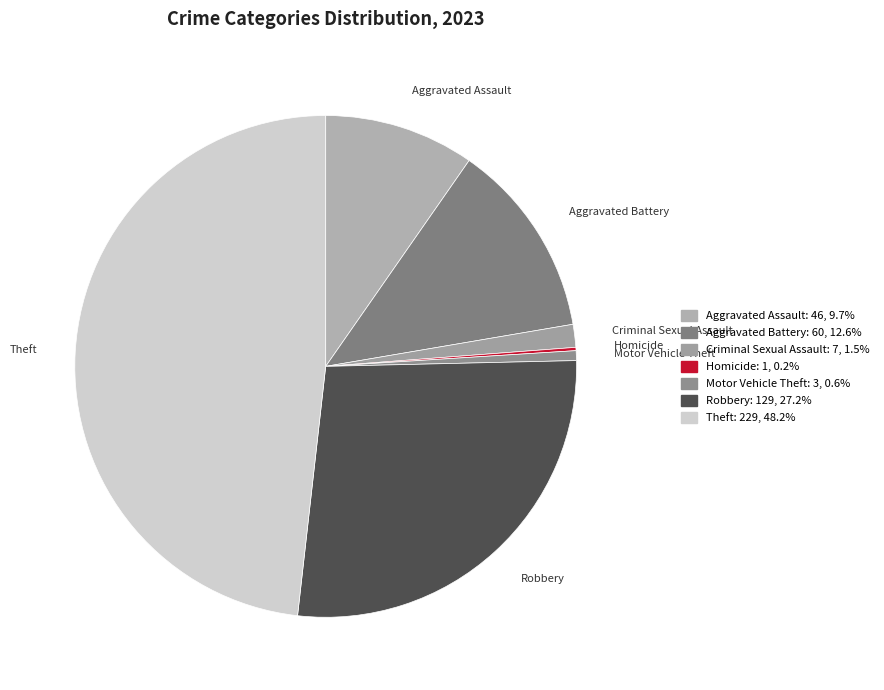

Is the sum of Aggravated Battery and Robbery greater than half?

No